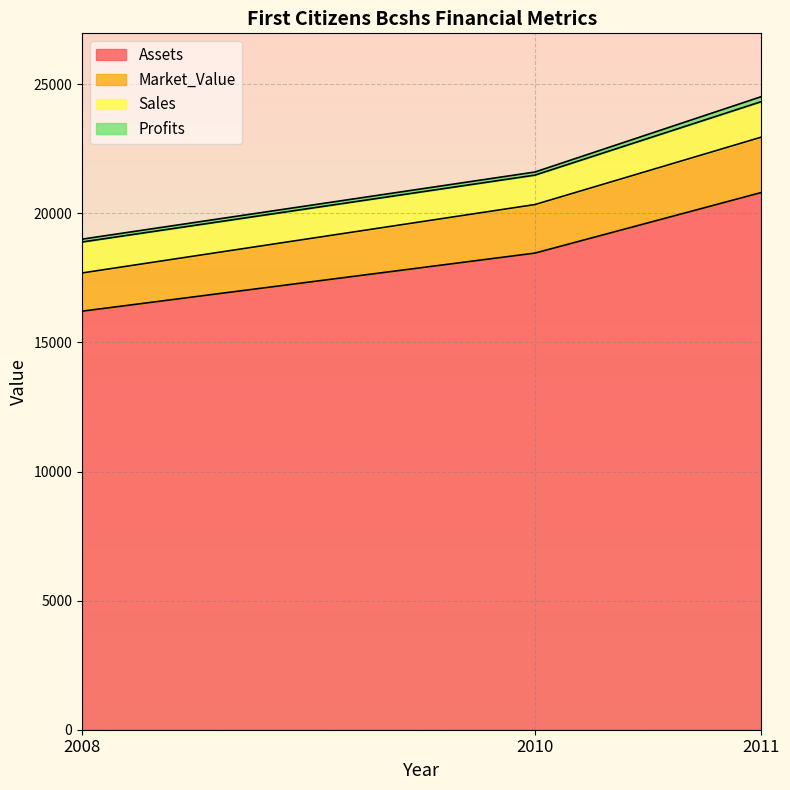

What is the total value across all series at 2008?

19000